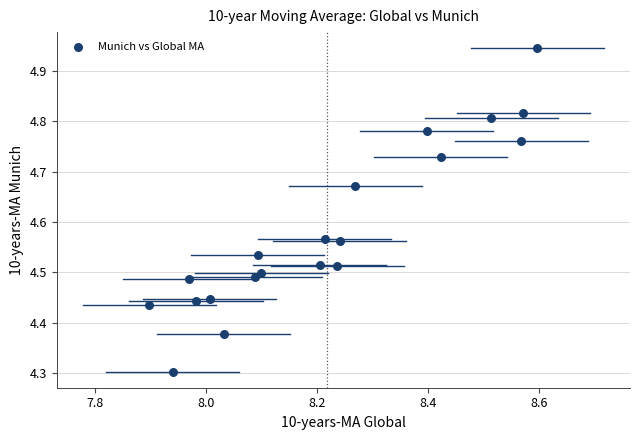

What Y value in the scatter plot is closest to 4?

4.3